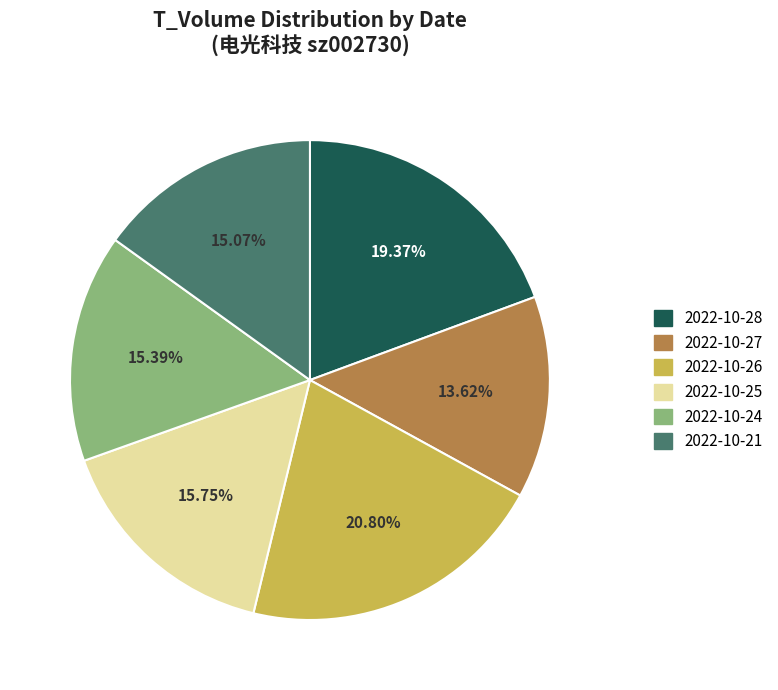

The 2022-10-21 slice represents 15% of the pie. True or false?

True